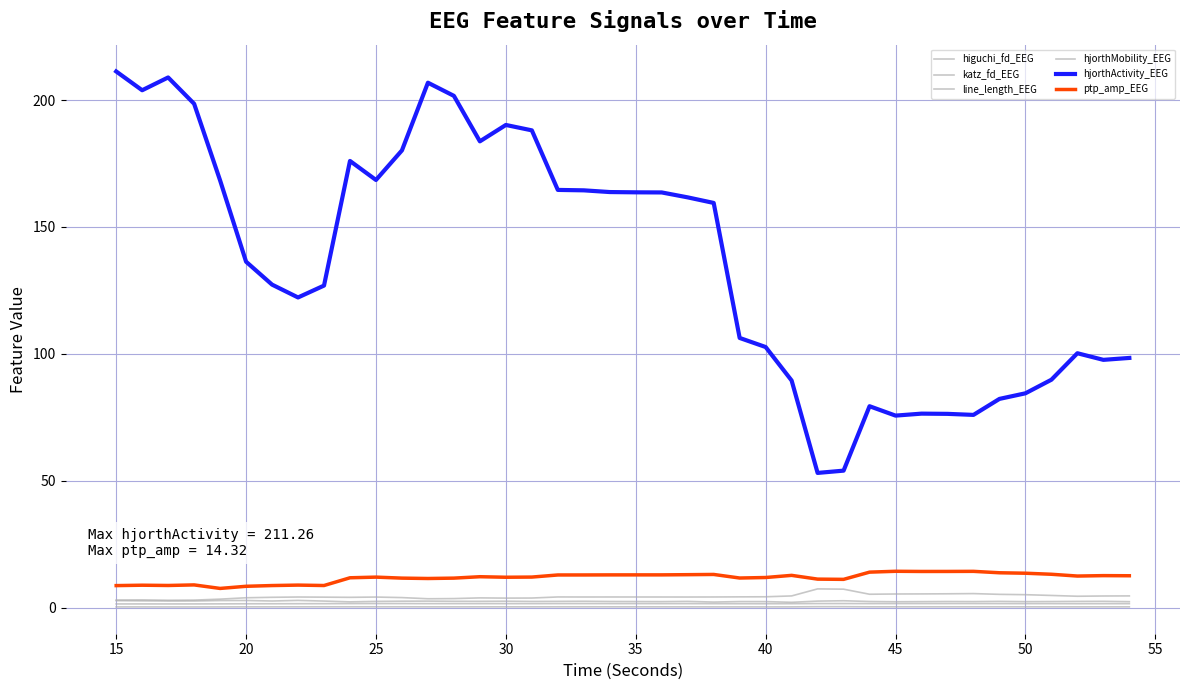

How many lines are shown in the chart?

6